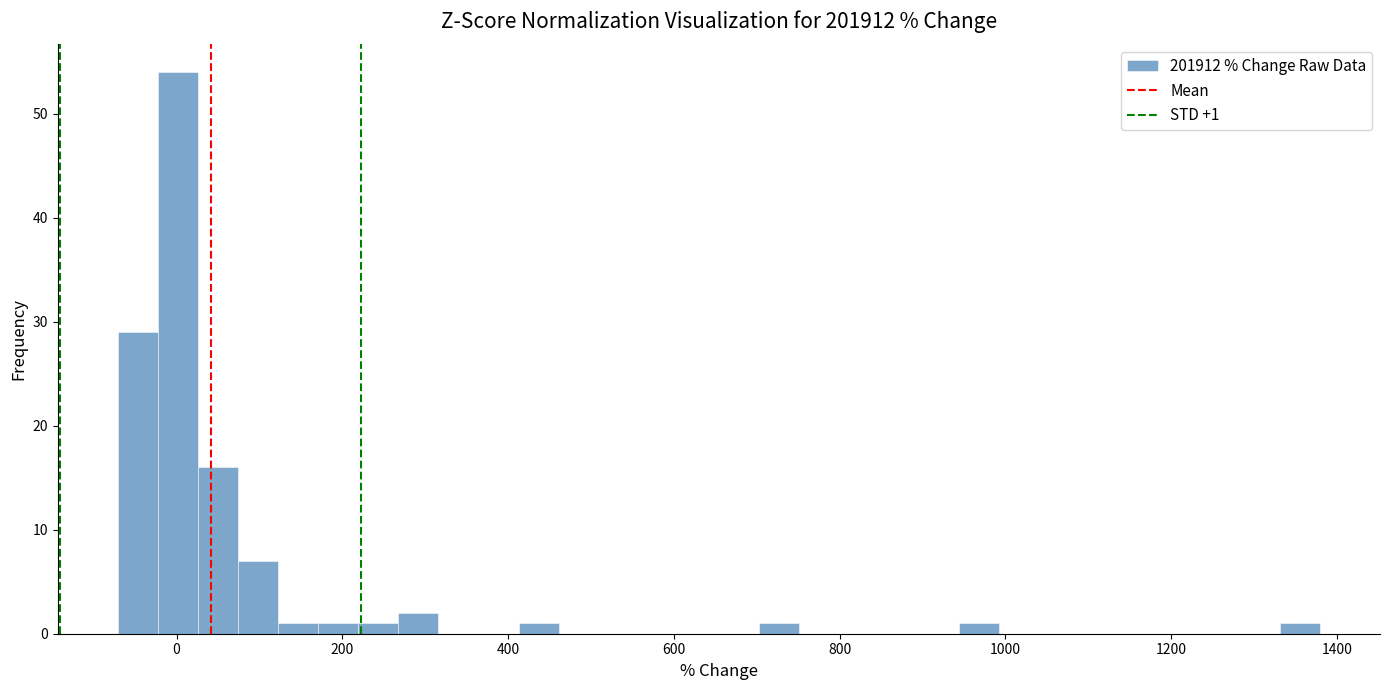

Around what value on the x-axis is the tallest bar? Give the approximate position of its centre, as read against the axis.

0